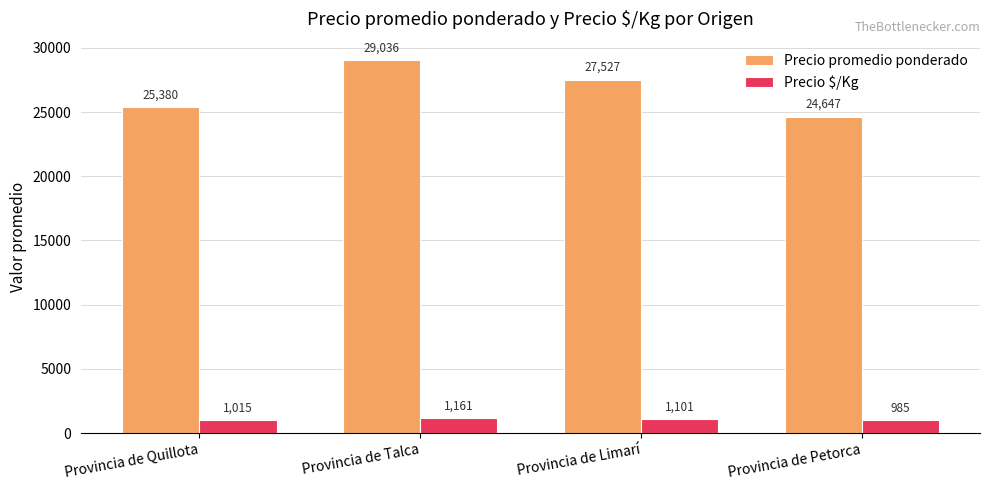

How many data points does each series have?

4